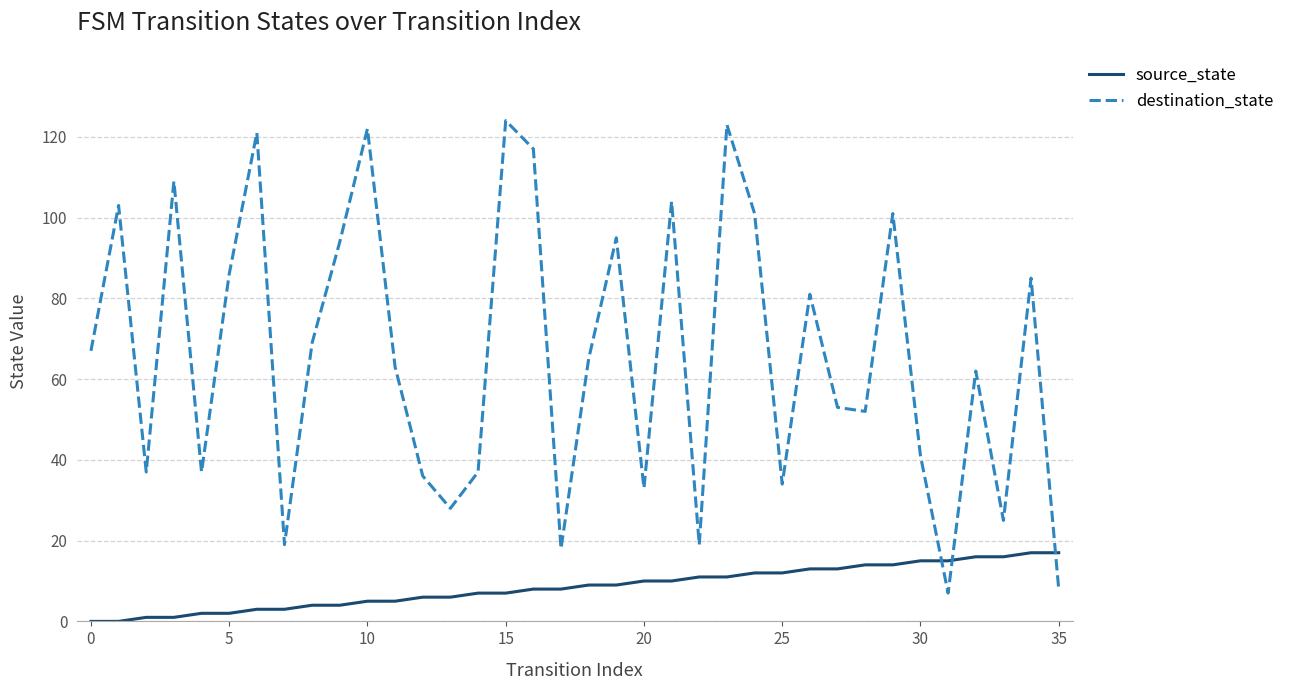

In destination_state, how many points are higher than both neighbors (excluding endpoints)?

12